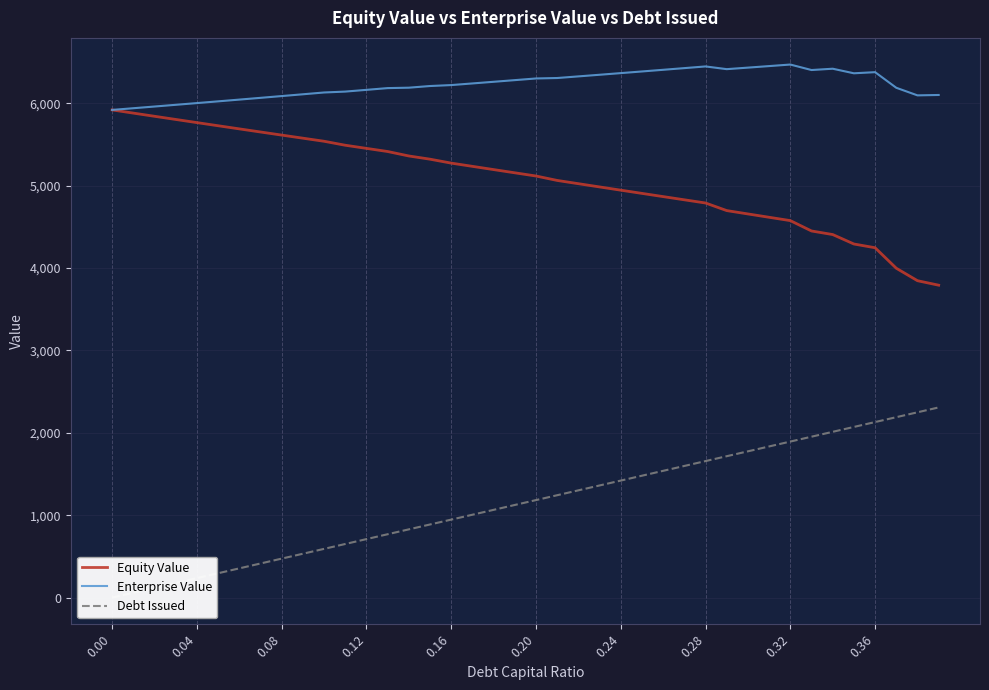

What is the average value of the Enterprise Value series?

6230.7